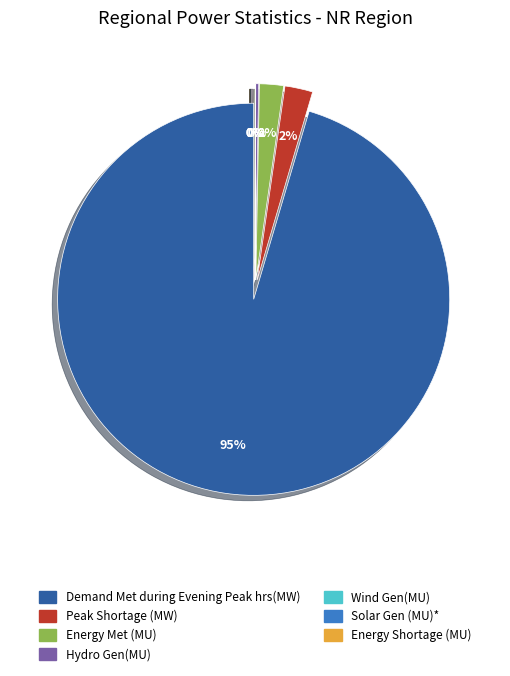

What is the largest slice in the pie chart?

Demand Met during Evening Peak hrs(MW)